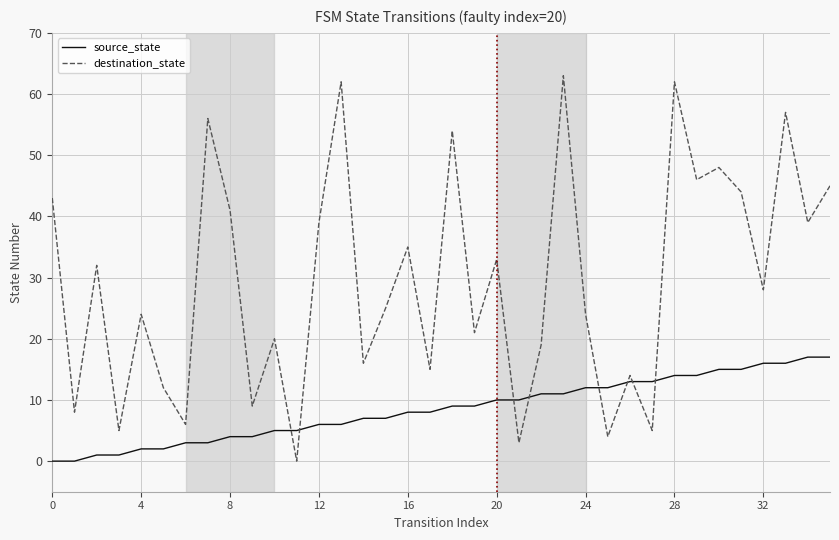

Which series ends up on top after the final intersection of source_state and destination_state?

destination_state